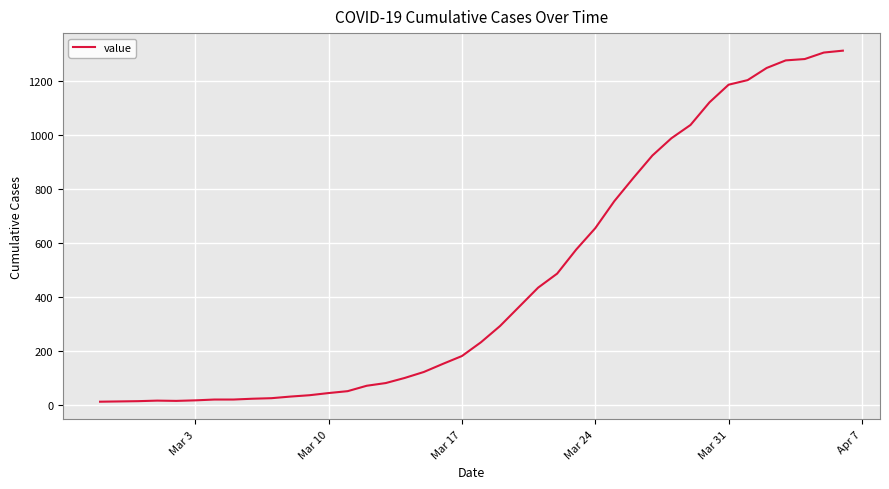

What is the difference between the maximum and minimum values?

1299